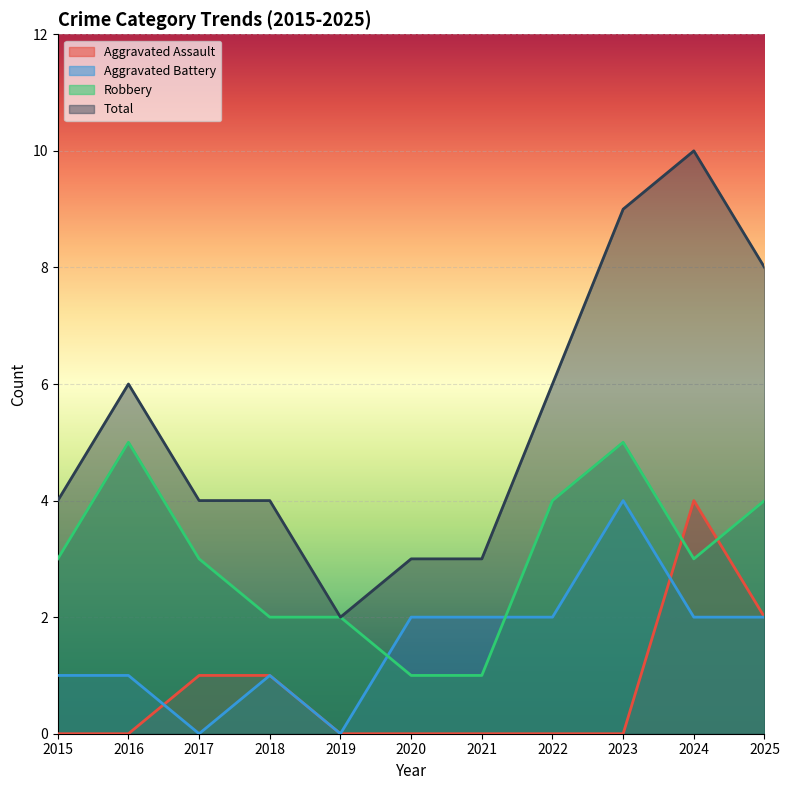

Which series changed the most between 2017 and 2023?

Total